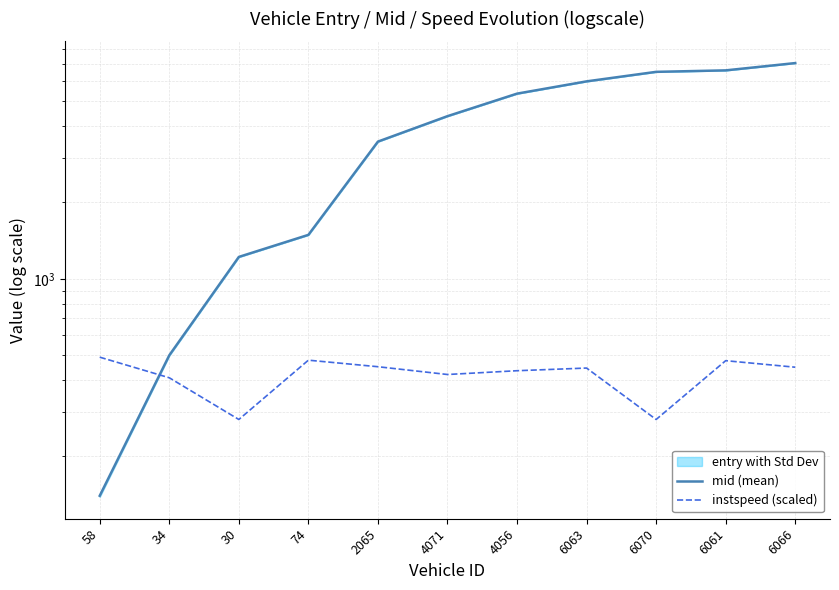

How many values in the mid (mean) series exceed 4370?

6